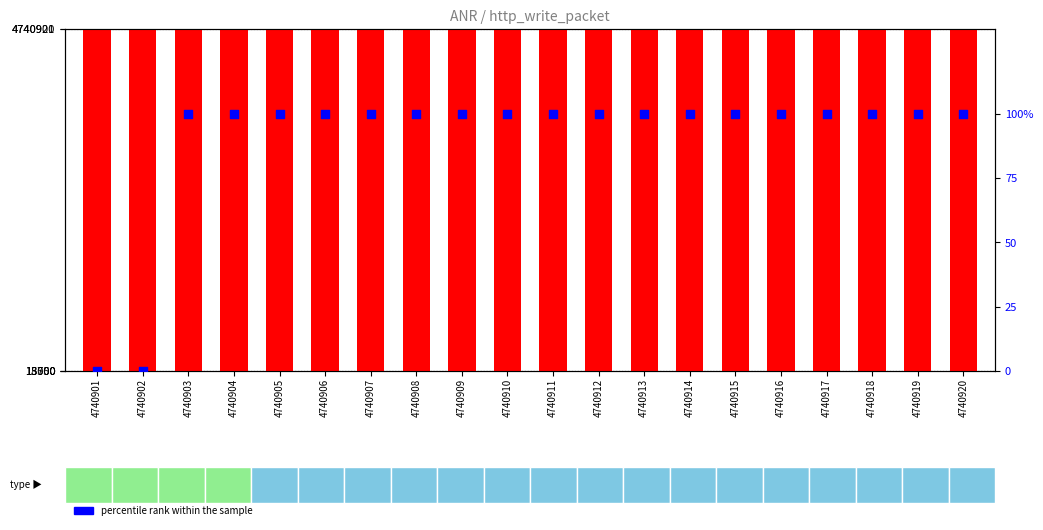

Which series reaches the maximum Y coordinate?

count